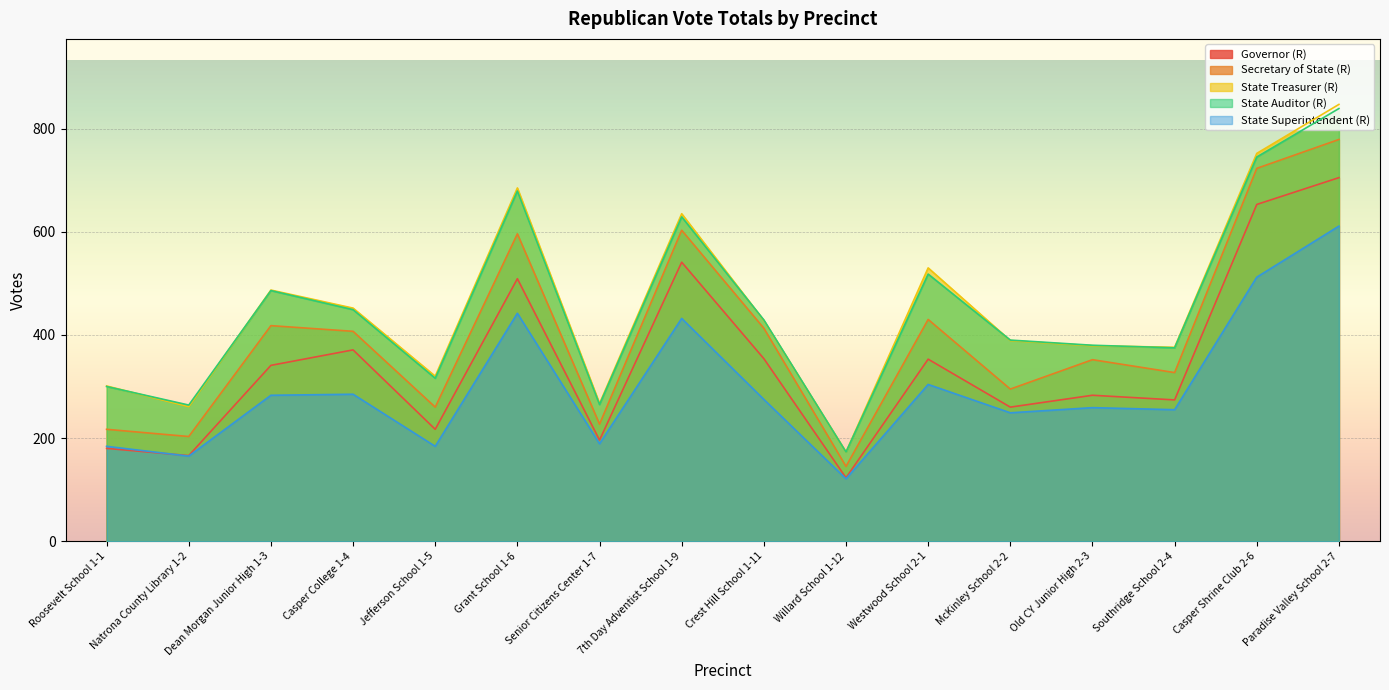

What position from the left is Westwood School 2-1?

11